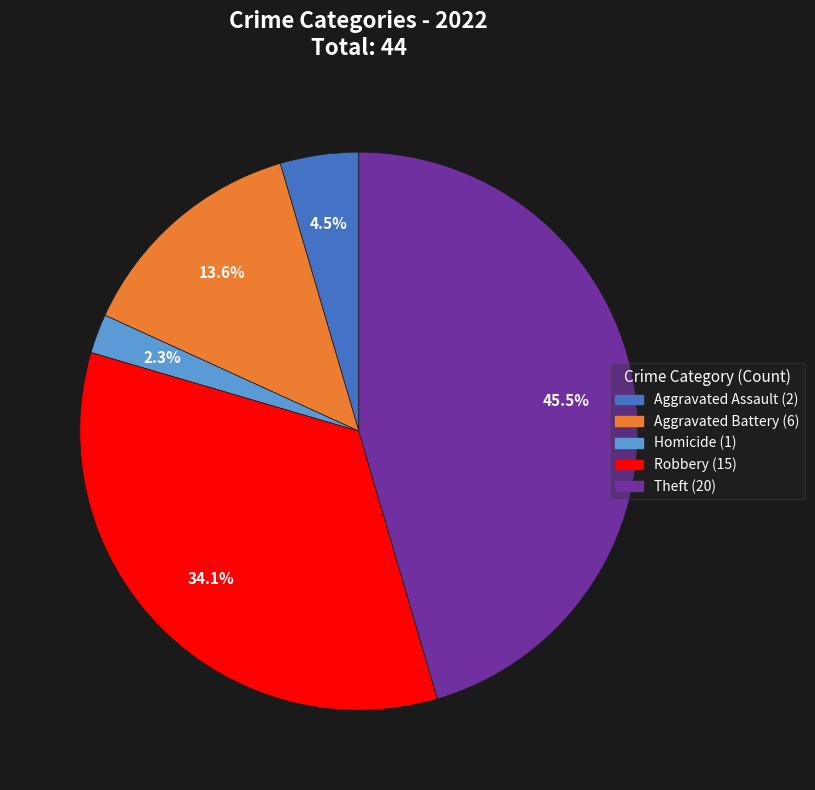

Is there a majority slice in this chart?

No